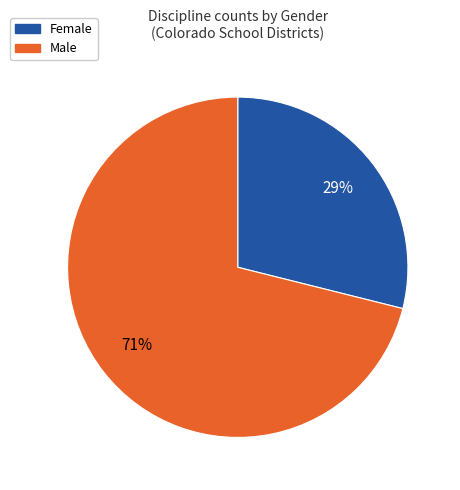

To the nearest percent, what is the combined percentage of Male and Female?

100%